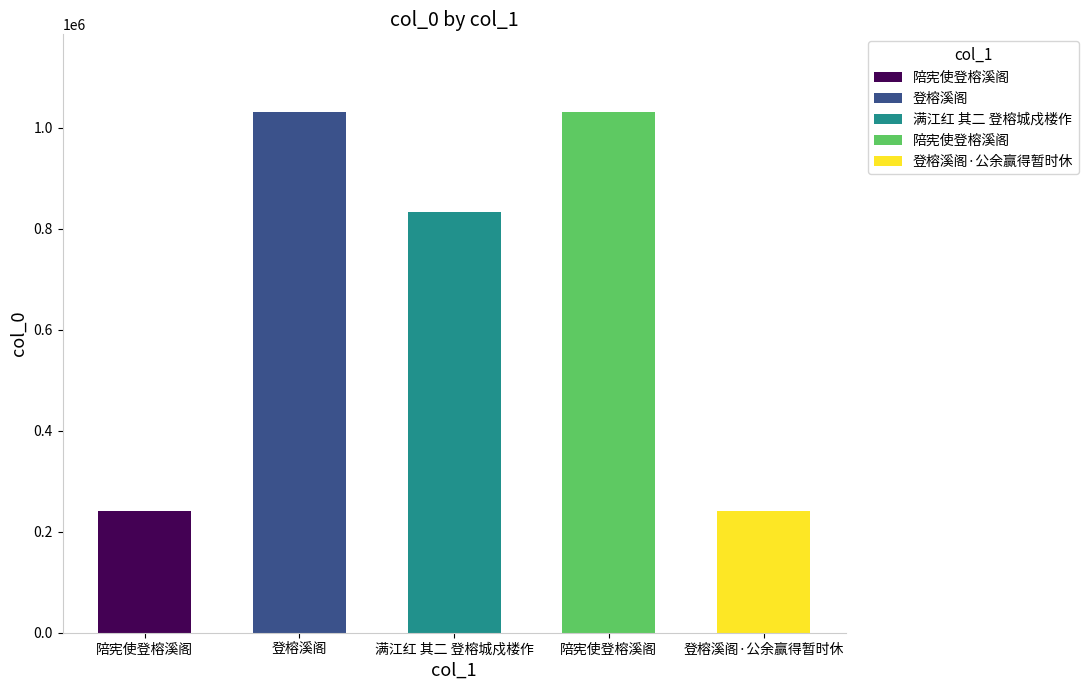

Between 满江红 其二 登榕城戍楼作 and 登榕溪阁·公余赢得暂时休, which is larger?

满江红 其二 登榕城戍楼作